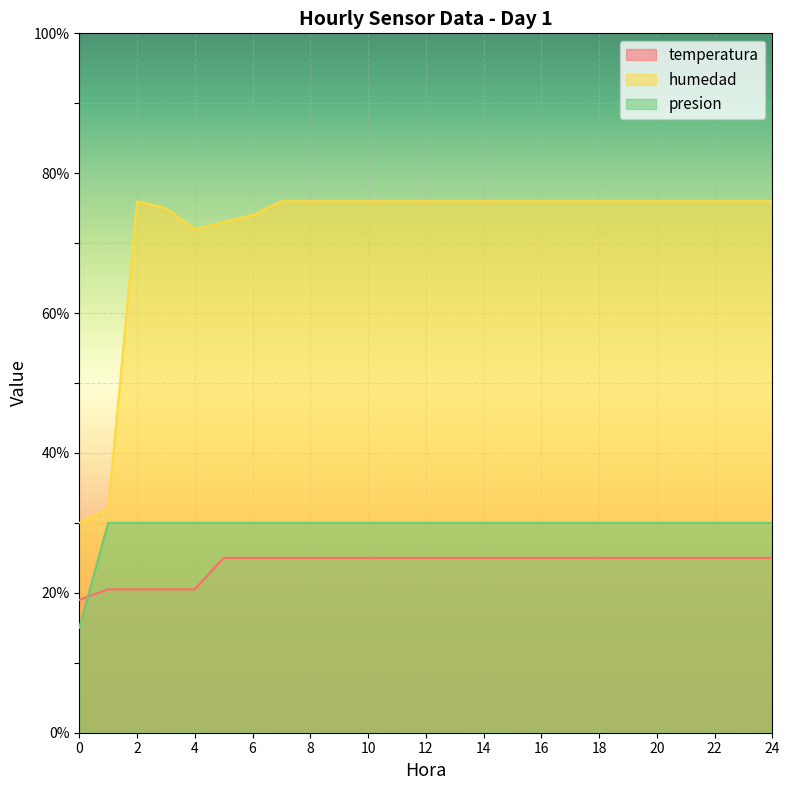

Between which two adjacent categories do presion and temperatura first intersect?

0 and 1